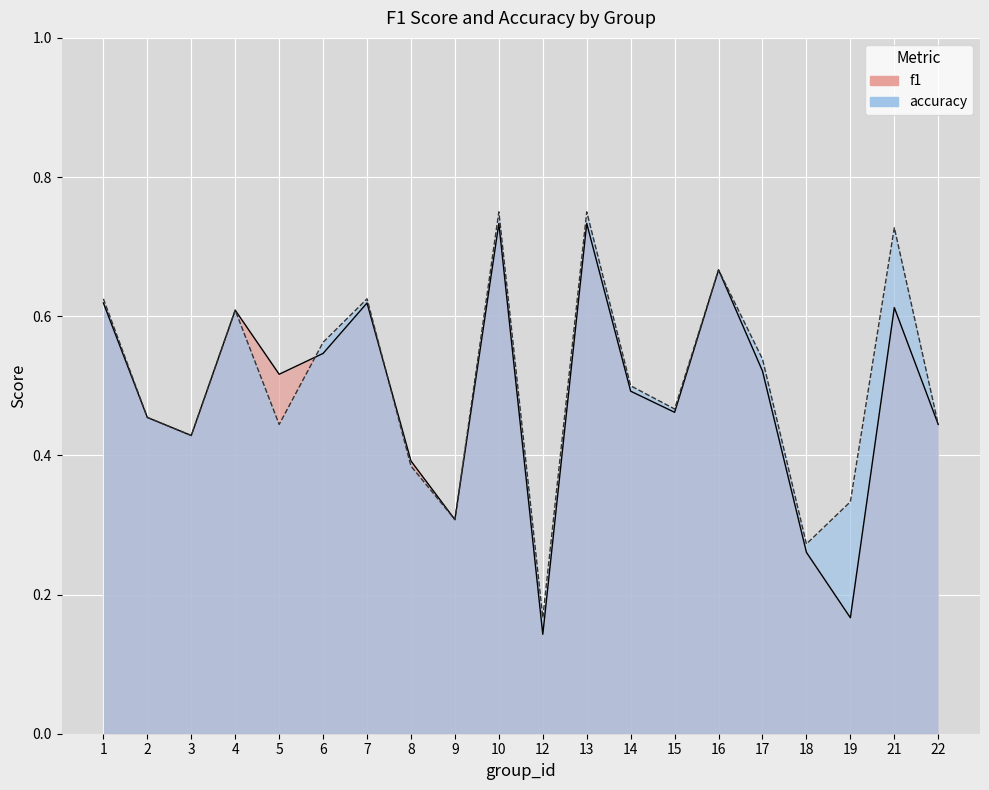

What is the difference between the accuracy values at 13 and 8?

0.4